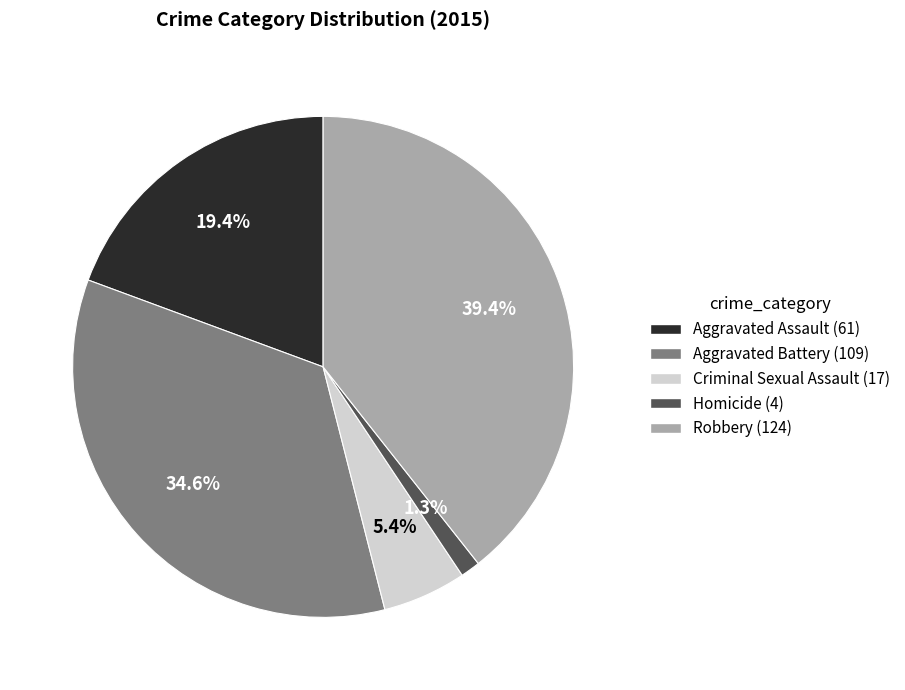

What is the smallest slice in the pie chart?

Homicide